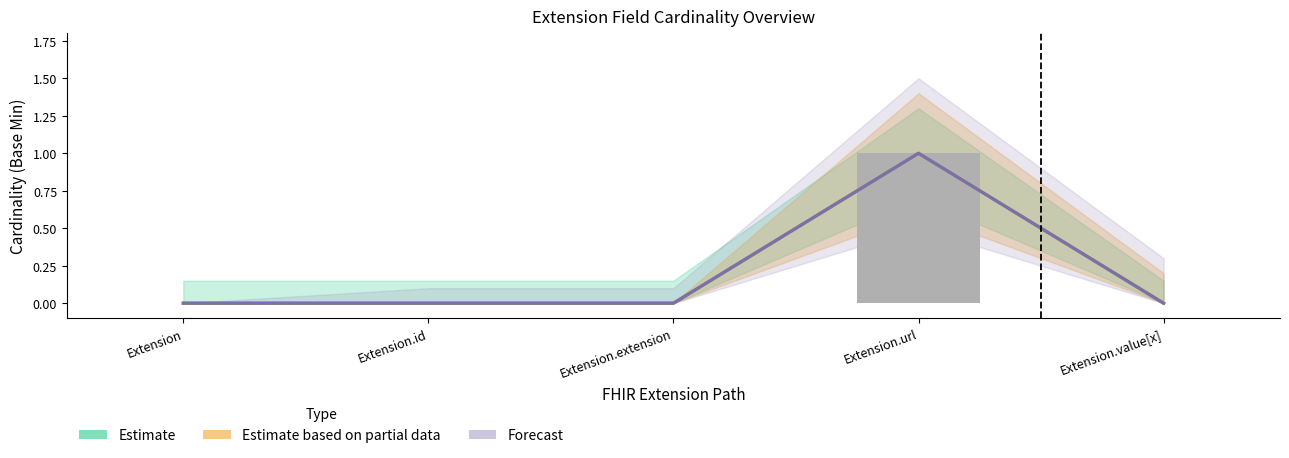

Is it true that Estimate based on partial data equals 1 at Extension.url?

True